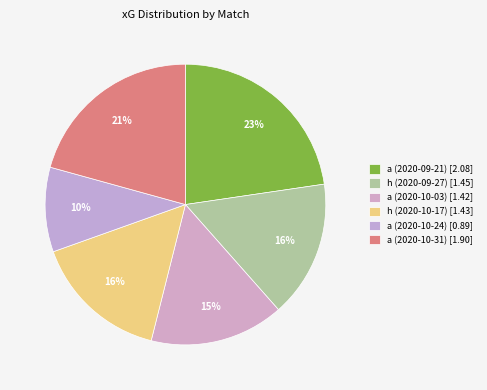

To the nearest percent, what portion does a (2020-10-24) represent?

10%